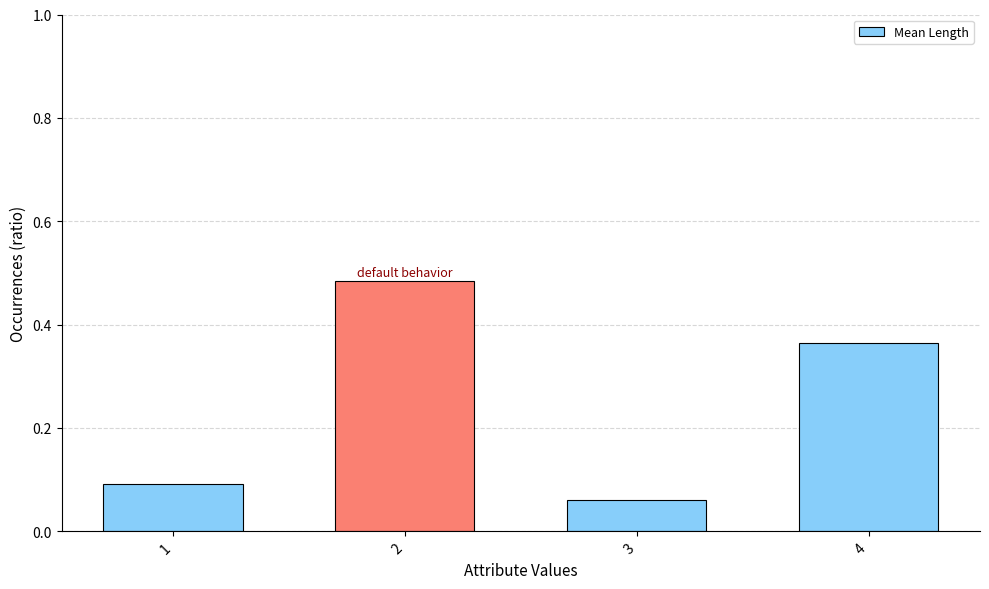

How many values are between 0 and 1?

4